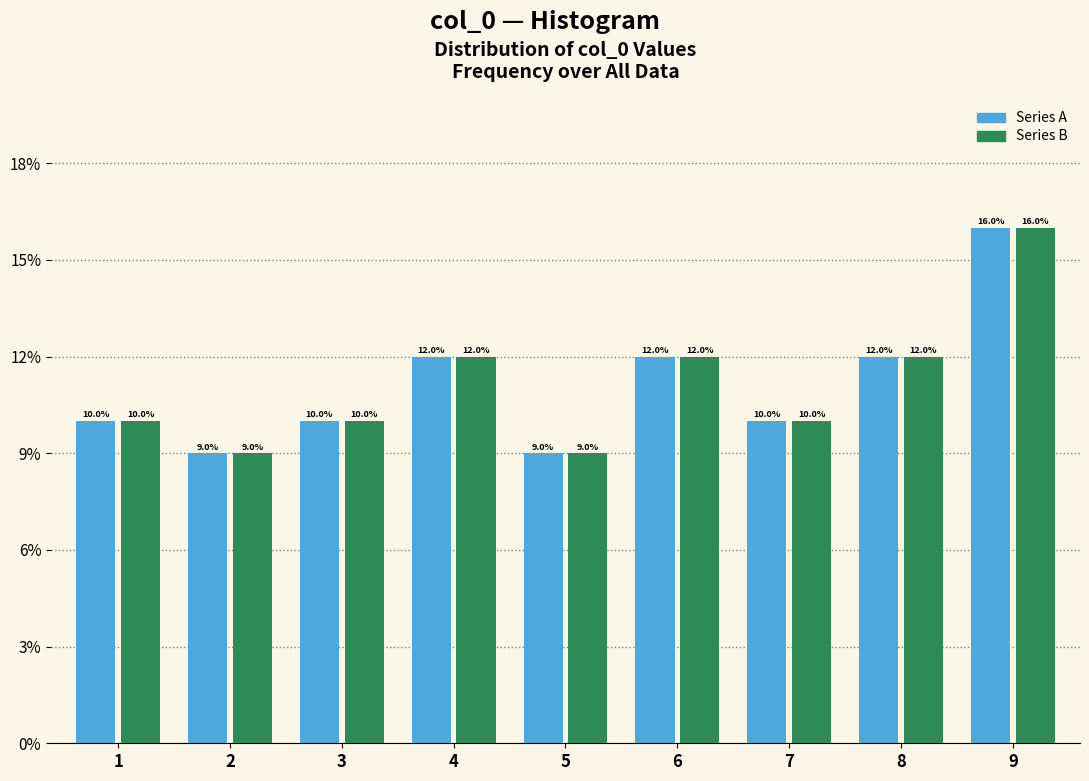

What is the smallest value displayed?

9